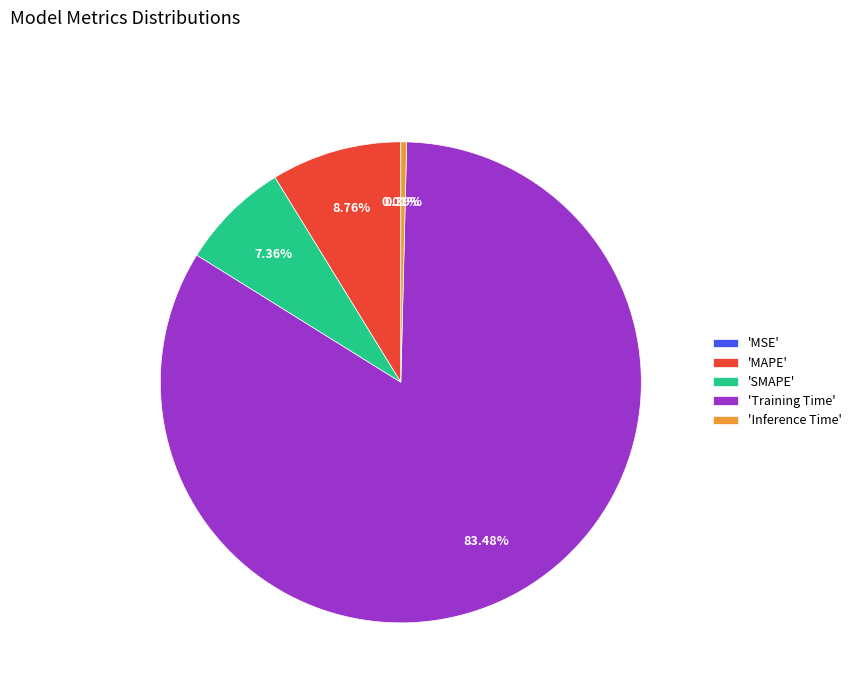

What is the largest slice in the pie chart?

'Training Time'